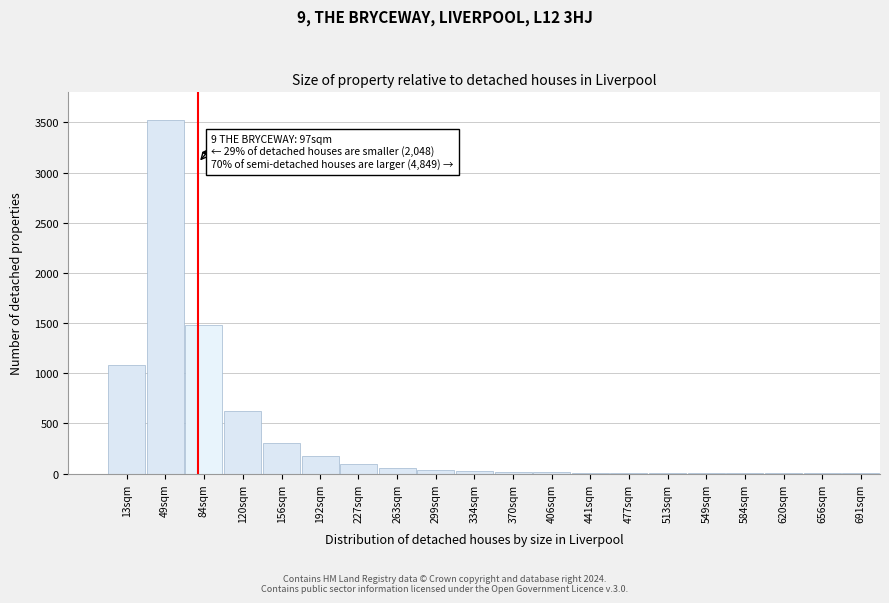

At which category does the chart reach its peak across all series?

49sqm